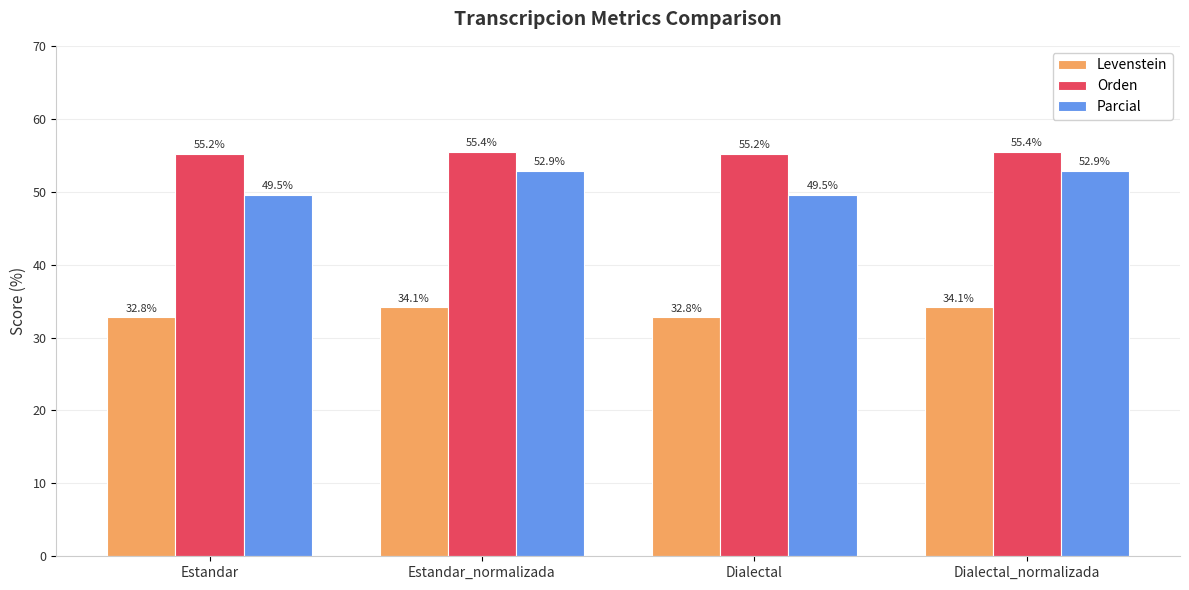

Reading left to right, transcribe all the data shown in this chart.

Levenstein: 32.8	34.1	32.8	34.1
Orden: 55.2	55.4	55.2	55.4
Parcial: 49.5	52.9	49.5	52.9